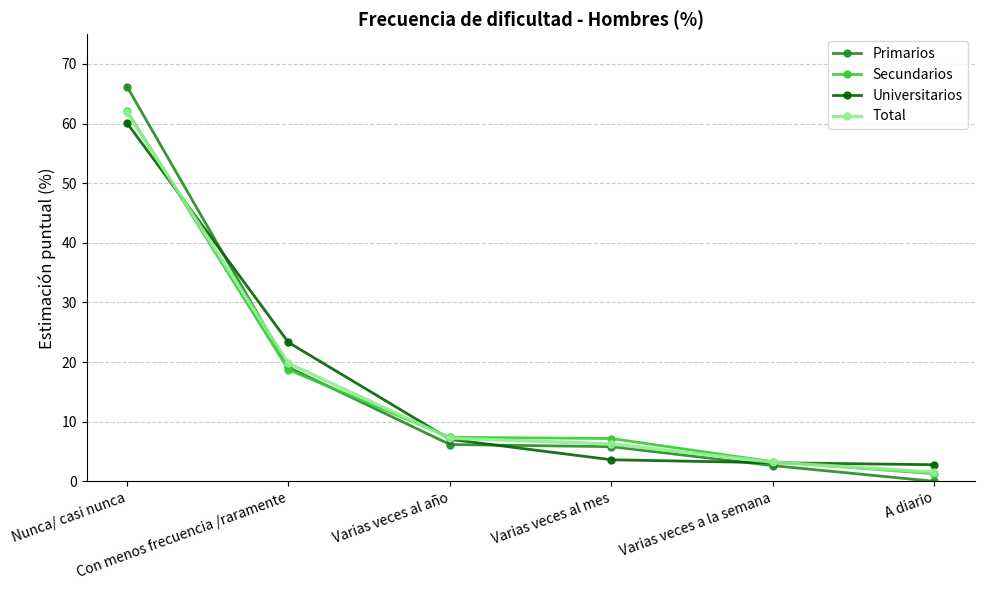

What is the label of the 5th point from the right?

Con menos frecuencia /raramente